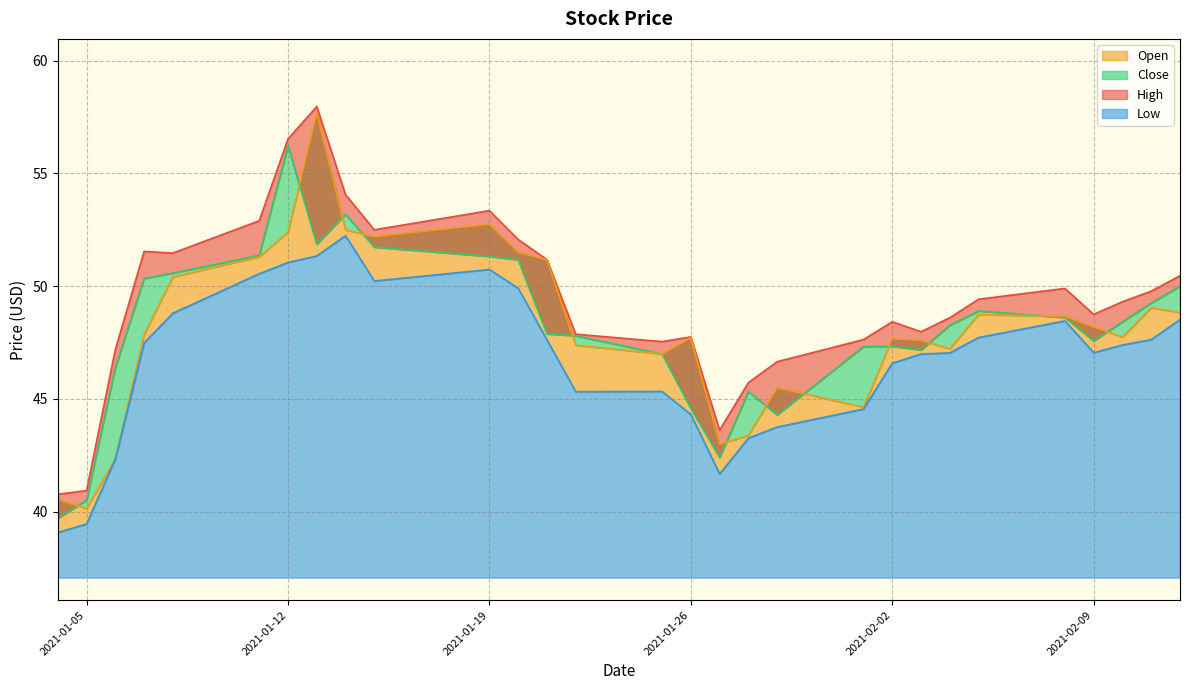

What is the approximate value of High at 2021-01-11?

52.9